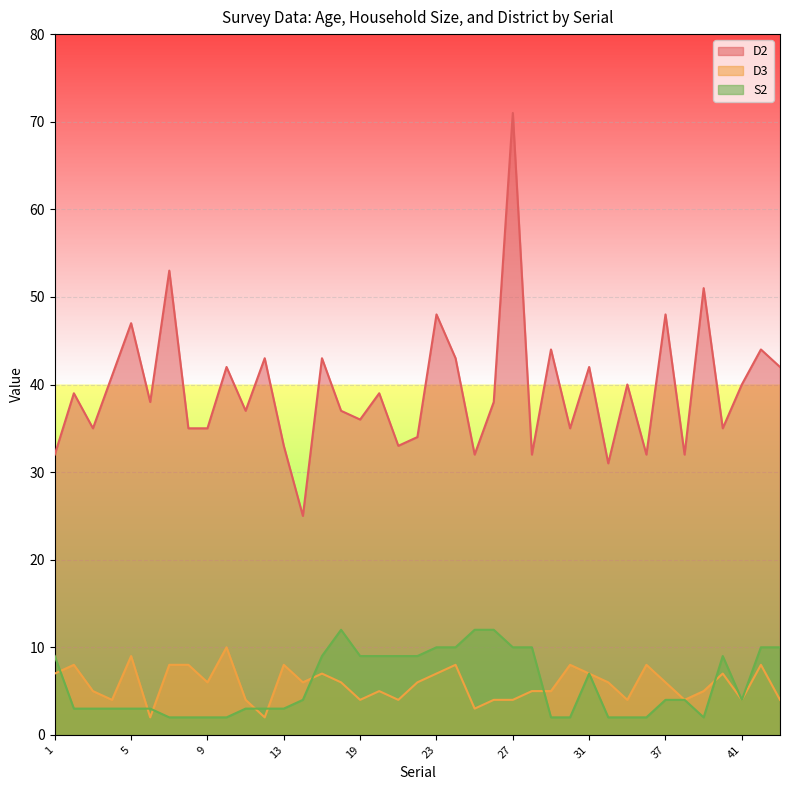

How many lines are shown in the chart?

3